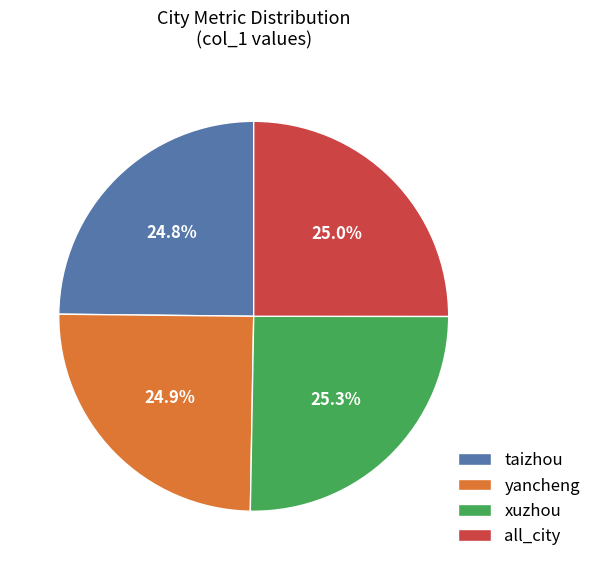

How many segments does this pie chart have?

4